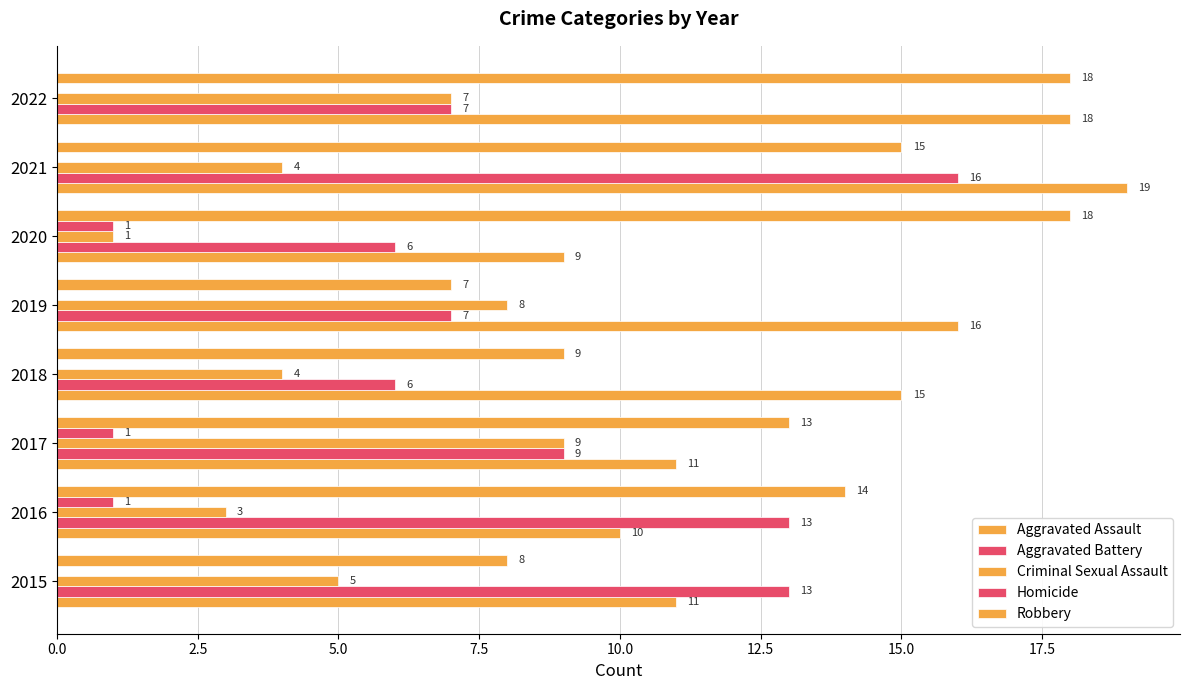

How many values in Homicide are above zero?

3